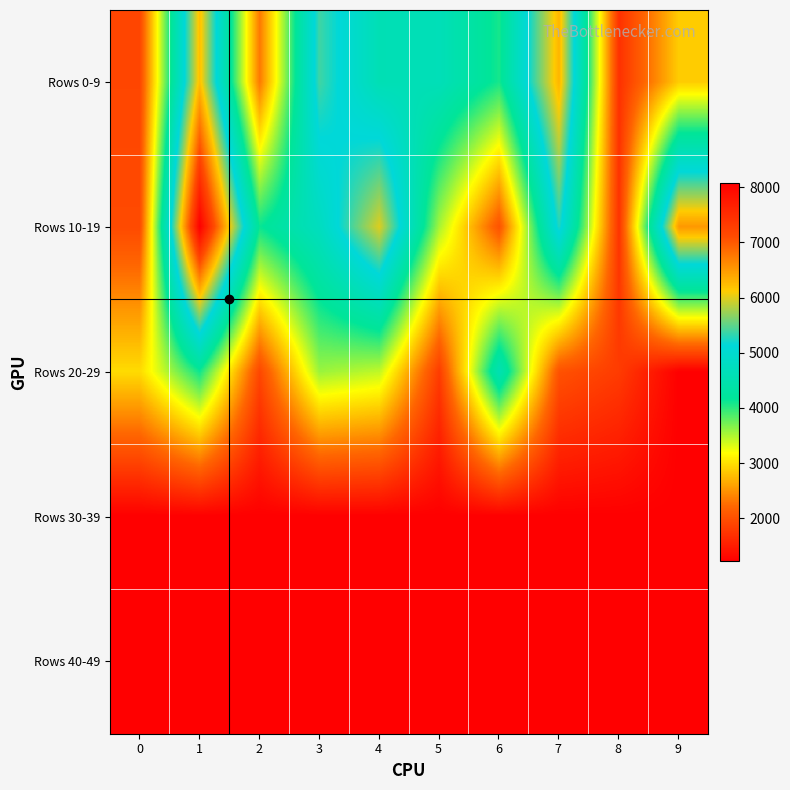

Reading right to left, transcribe all the data shown in this chart.

Rows 0-9: 9=2875	8=1708	7=6298	6=4080	5=4643	4=4595	3=5387	2=2333	1=6222	0=1912
Rows 10-19: 9=6515	8=1727	7=5277	6=2026	5=3530	4=5993	3=4753	2=4132	1=8076	0=1945
Rows 20-29: 9=1232	8=1809	7=2020	6=4569	5=1814	4=3432	3=3577	2=1918	1=4111	0=2965
Rows 30-39: 9=1232	8=1232	7=1232	6=1232	5=1232	4=1232	3=1232	2=1232	1=1232	0=1232
Rows 40-49: 9=1232	8=1232	7=1232	6=1232	5=1232	4=1232	3=1232	2=1232	1=1232	0=1232